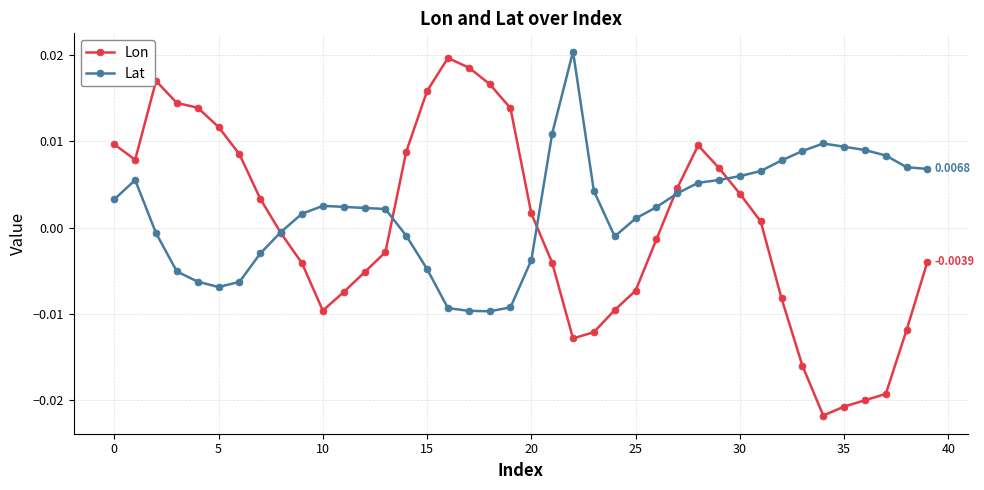

Which series has the widest spread of values?

Lon